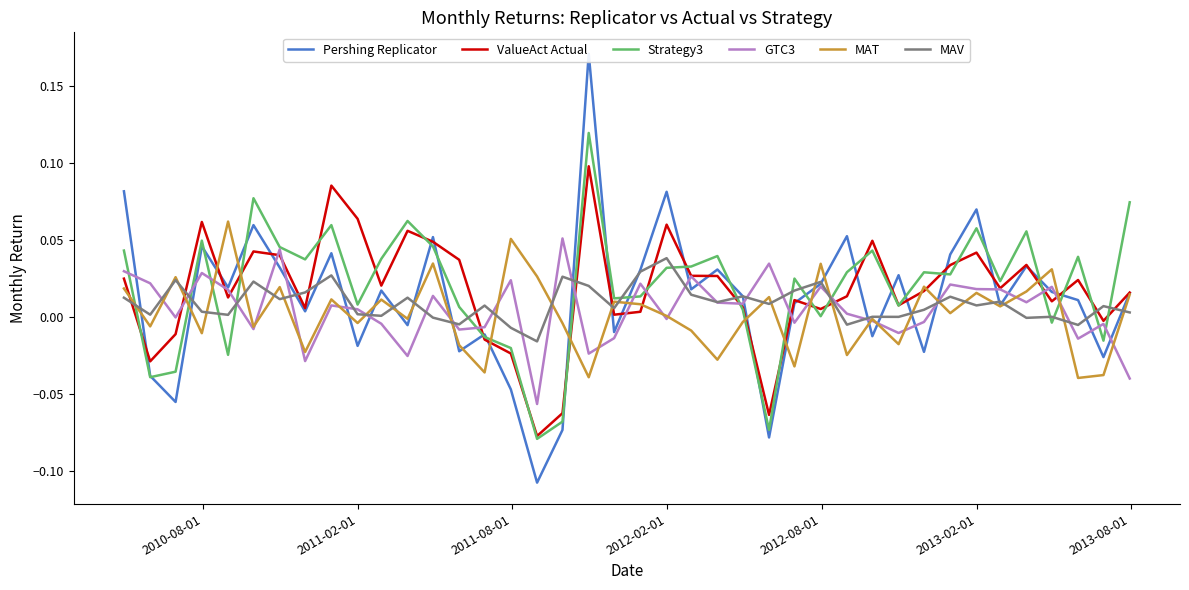

How many data points in MAV are less than 0?

8